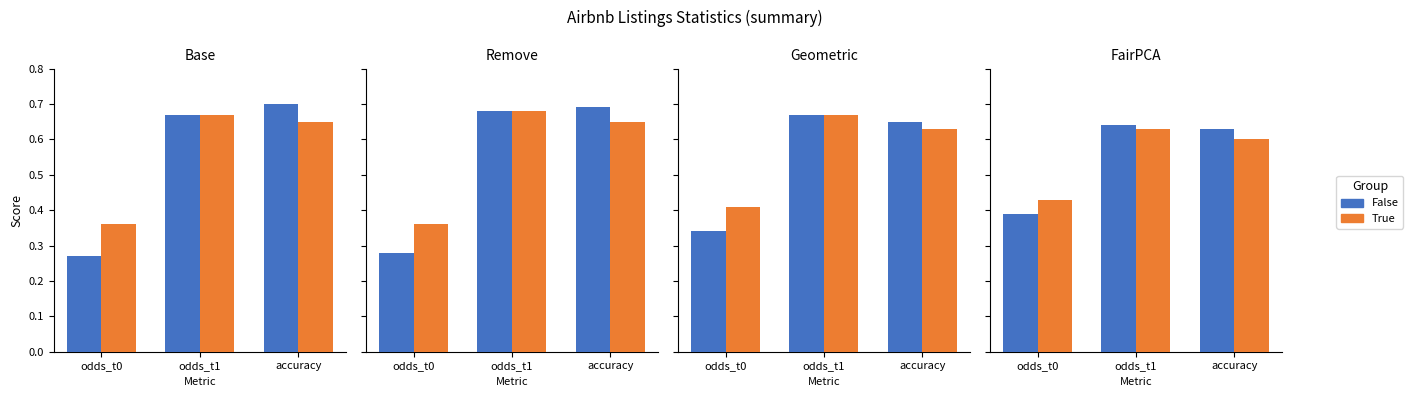

Does the chart contain stacked bars?

No